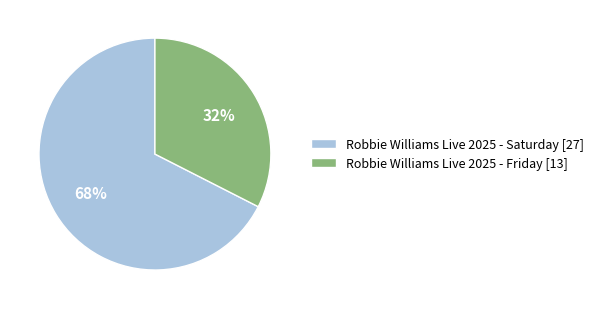

Which category accounts for the majority?

Robbie Williams Live 2025 - Saturday [27]